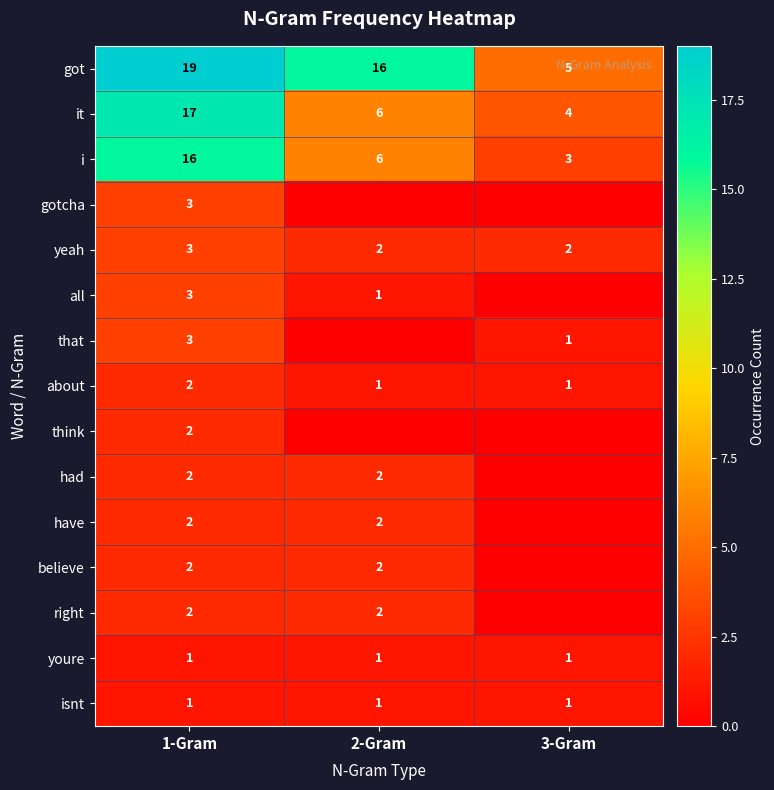

Read the i value at 1-Gram, to the nearest 10.

20